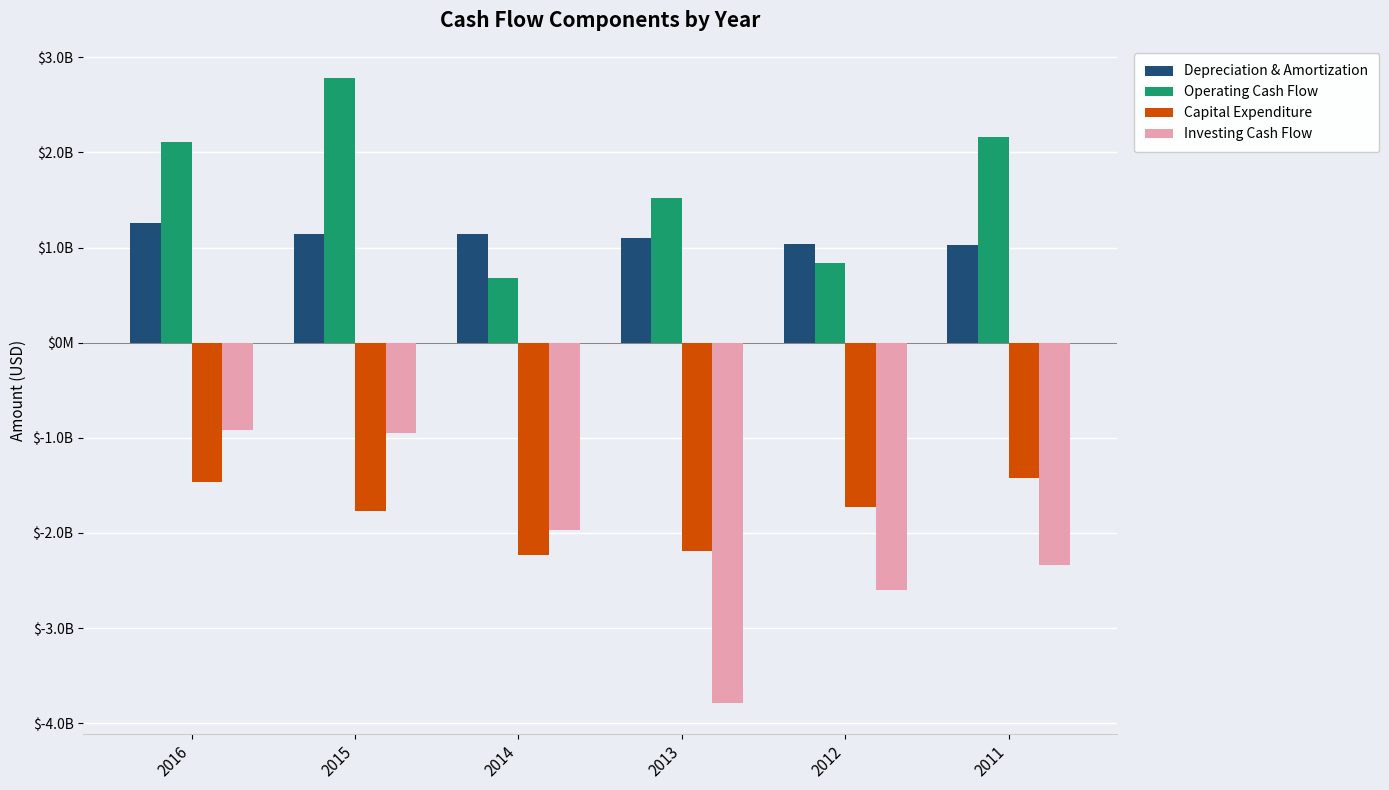

Does the chart contain stacked bars?

No